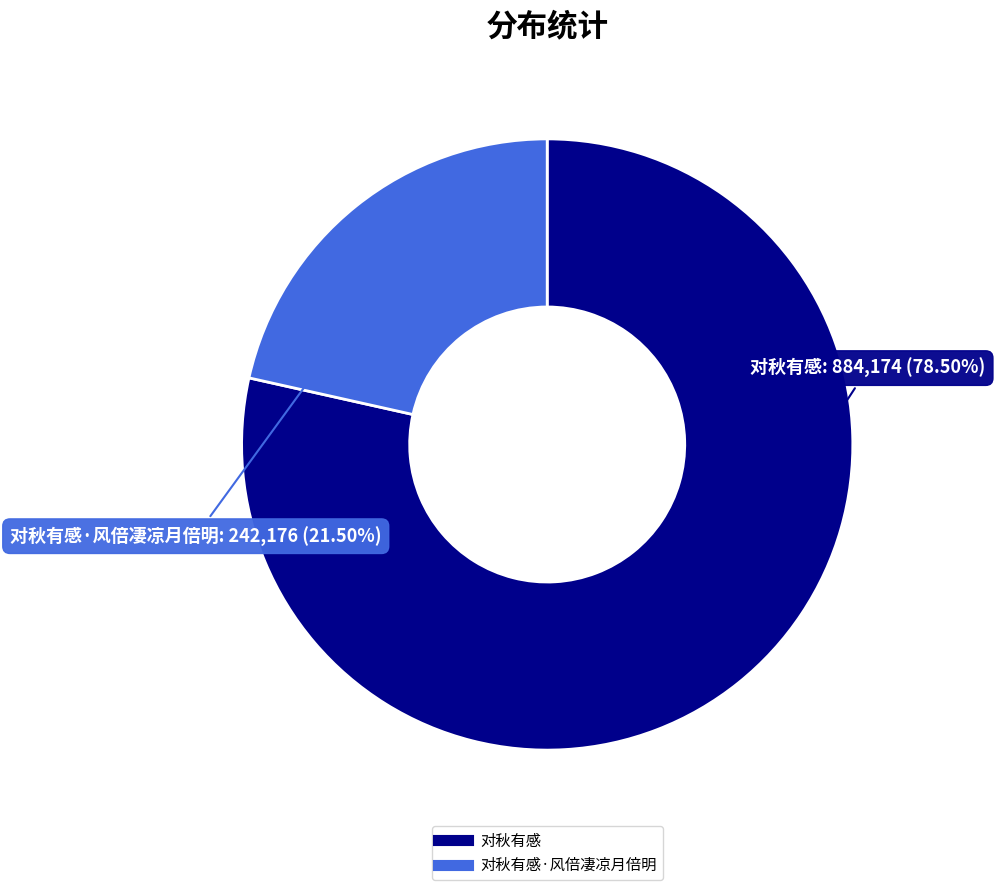

Does any single category account for the majority?

Yes